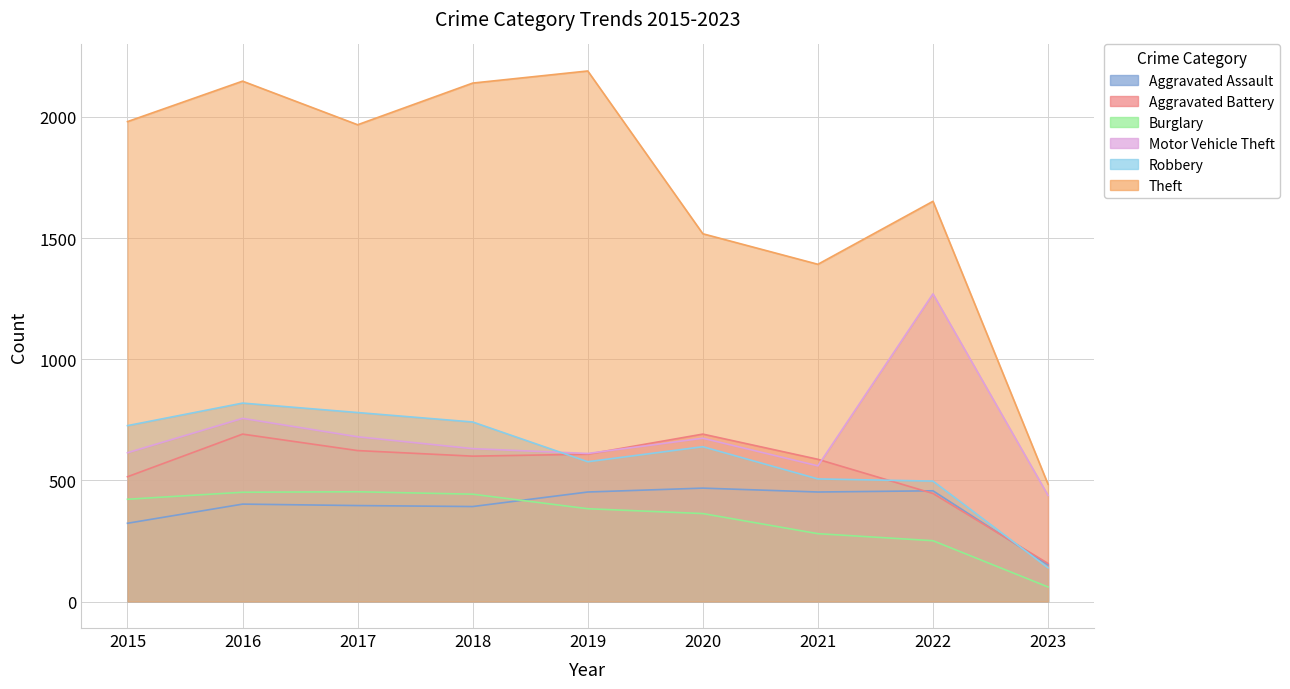

Which series has the largest total across all categories?

Theft